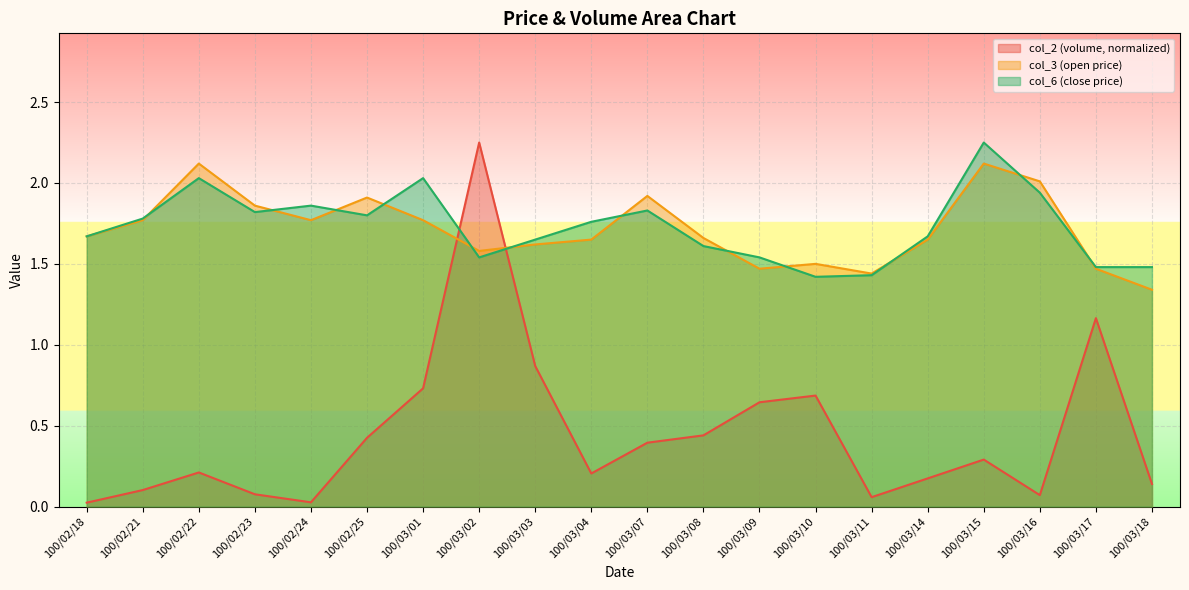

What is the label of the 1st point from the right?

100/03/18